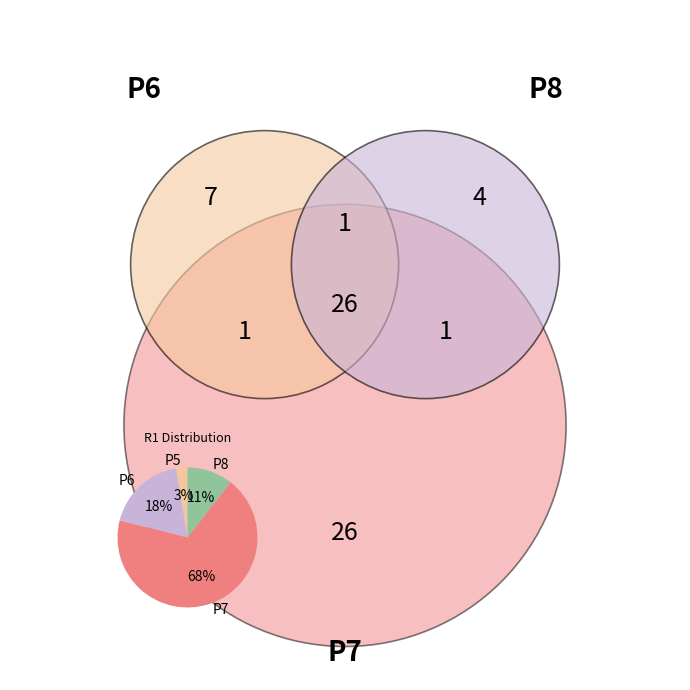

Which has a higher value, P6 or P5?

P6